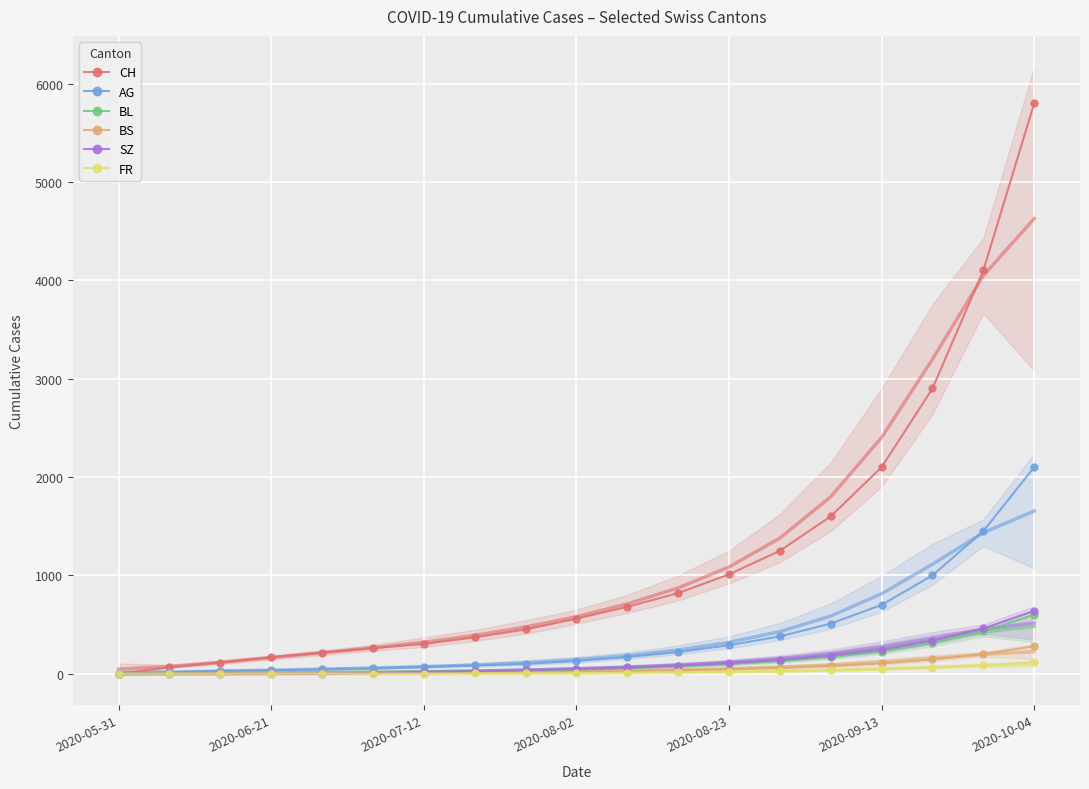

Which category has the highest value in the SZ series?

2020-10-04